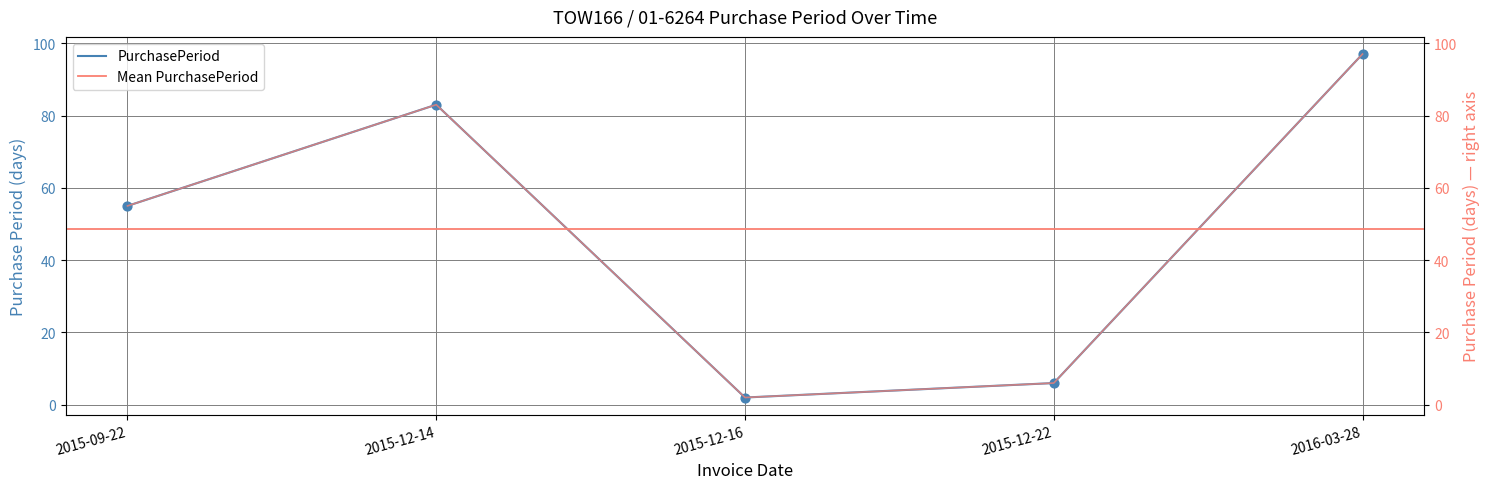

Approximately how many times larger is the value at 2015-12-14 compared to 2015-12-22?

13.8